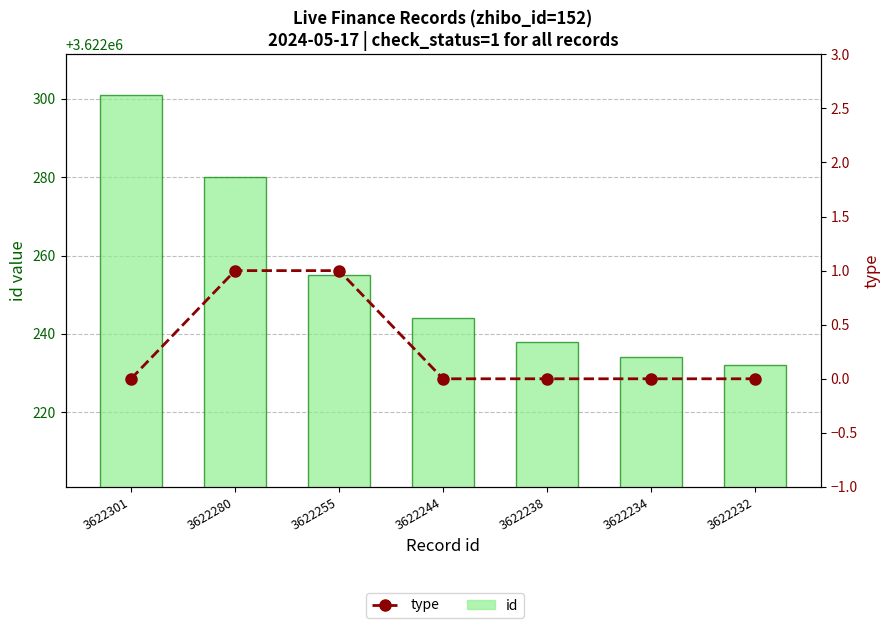

Is it true that type equals 0 at 3622244?

False